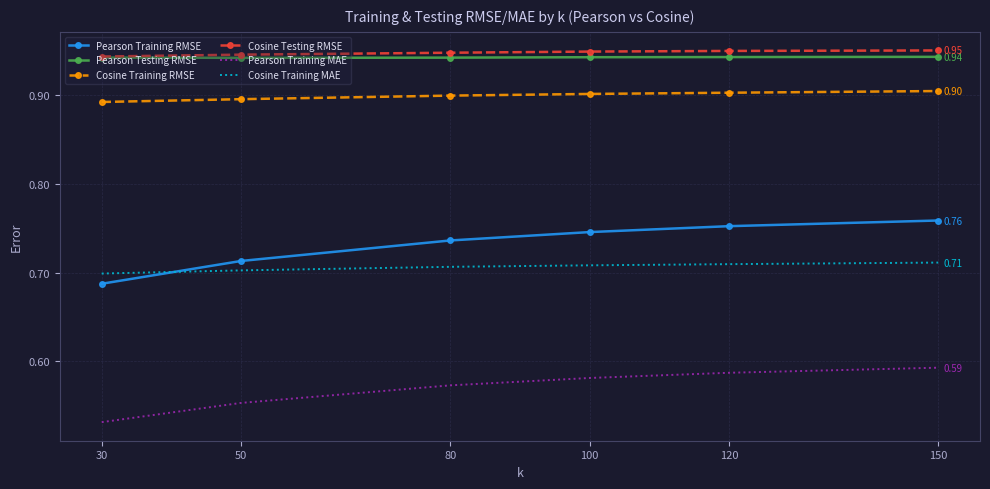

True or false: Pearson Training MAE and Cosine Training RMSE intersect in this chart.

False